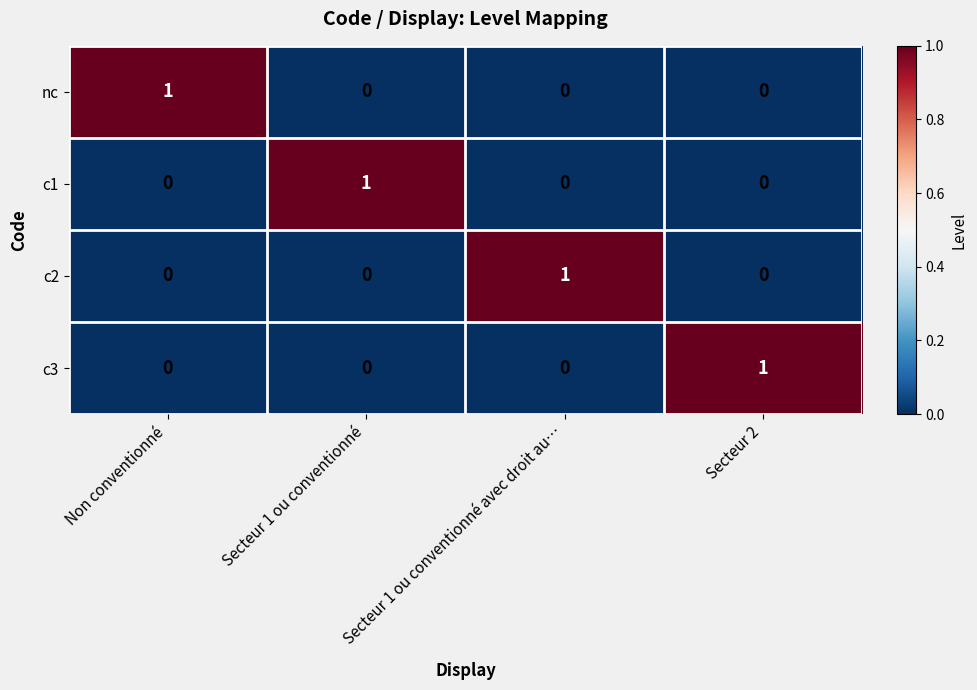

What is the spread (max minus min) of values at Secteur 1 ou conventionné avec droit au…?

1